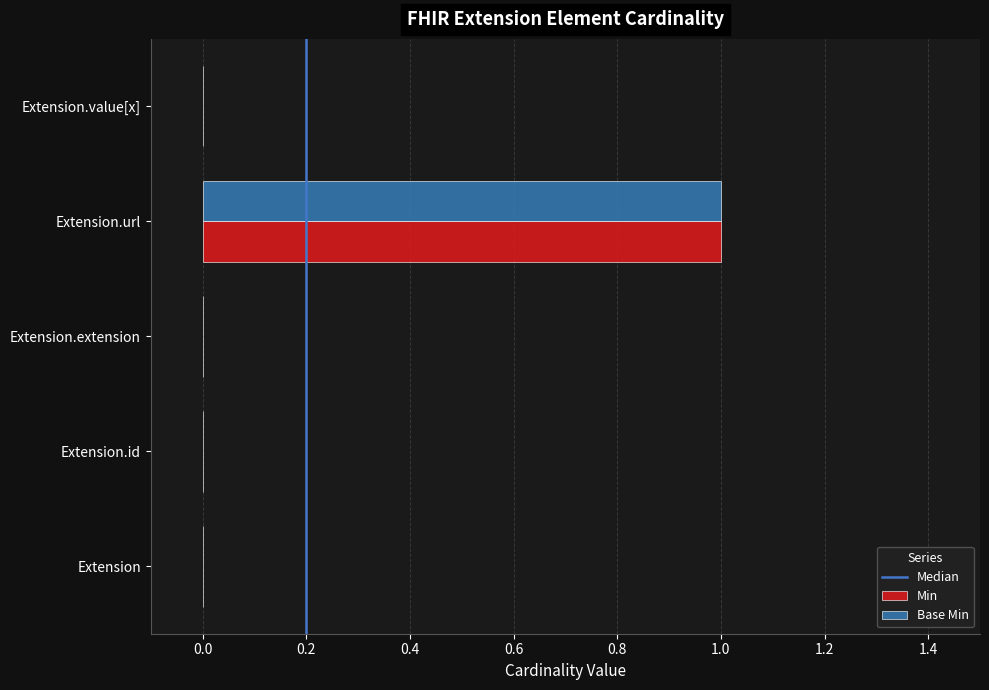

At which category is the sum across all series the highest?

Extension.url